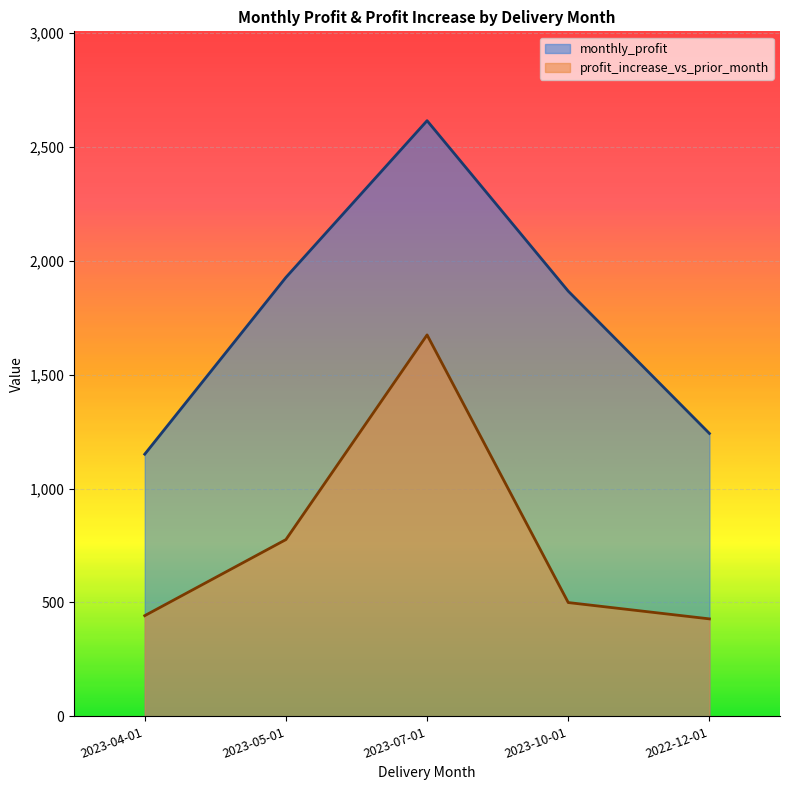

How many values in the monthly_profit series exceed 1866?

3